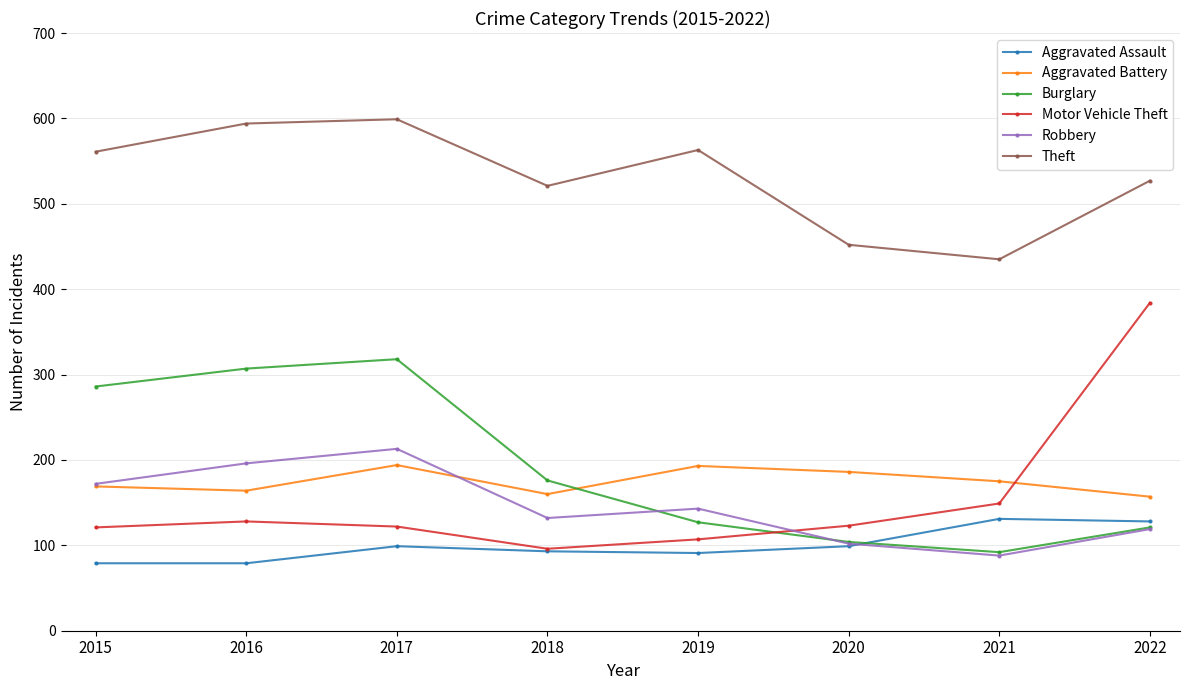

What is the difference between the highest and lowest values at 2020?

353